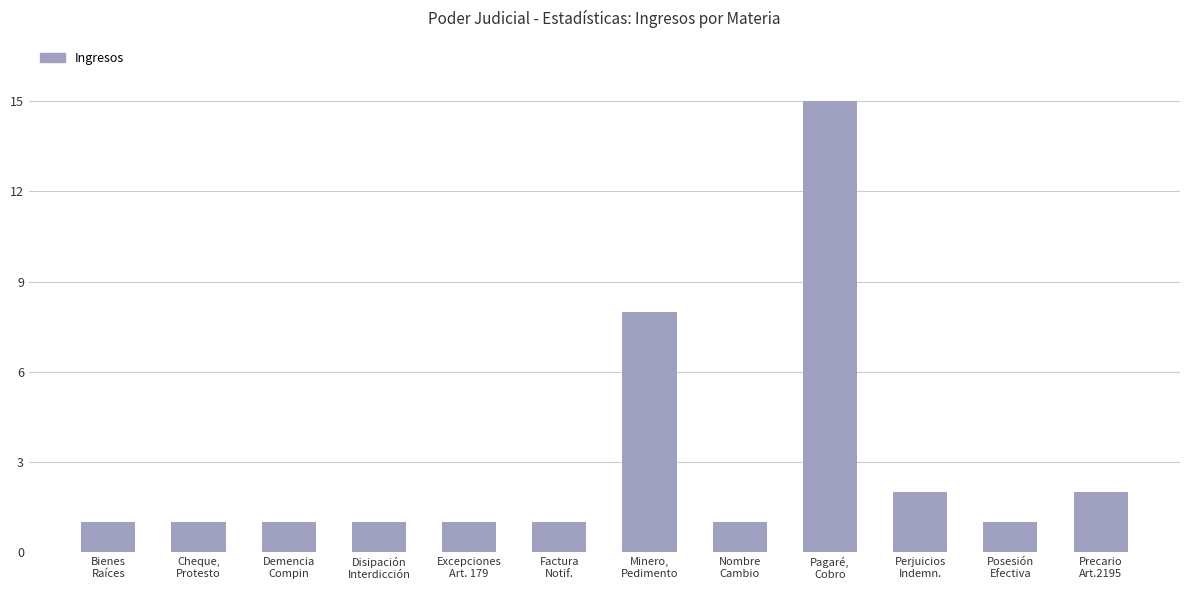

What is the average value?

3